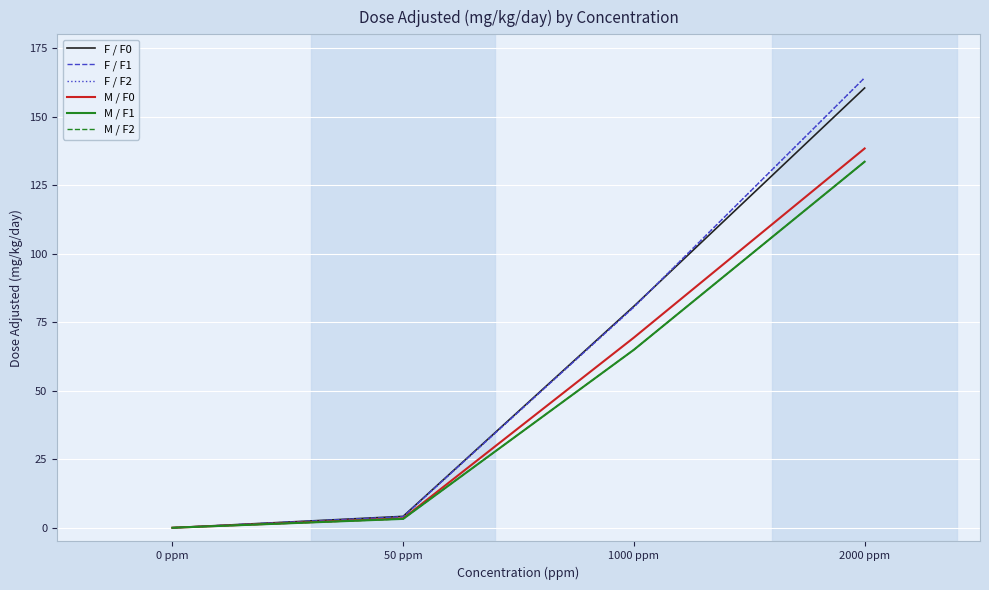

Reading left to right, transcribe all the data shown in this chart.

F / F0: 0.0	4.2	80.8	160.4
F / F1: 0.0	4.0	80.5	164.2
F / F2: 0.0	4.0	80.5	164.2
M / F0: 0.0	3.4	69.4	138.4
M / F1: 0.0	3.2	64.9	133.5
M / F2: 0.0	3.2	64.9	133.5